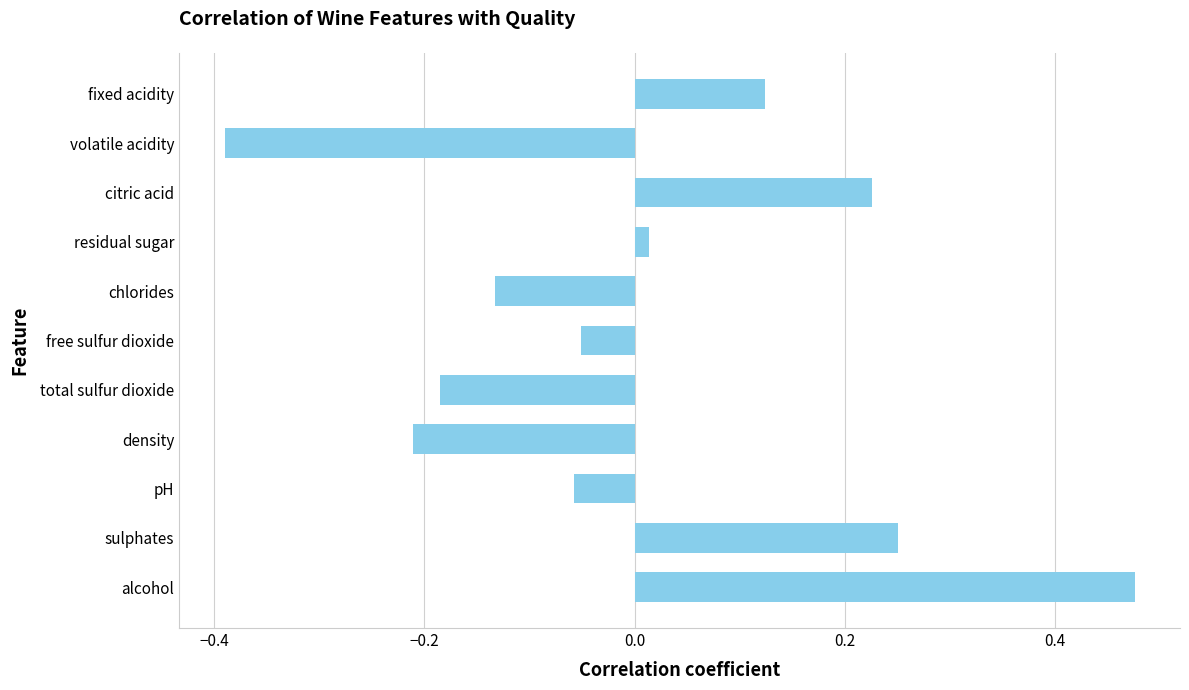

Which category has the highest value across all series?

alcohol